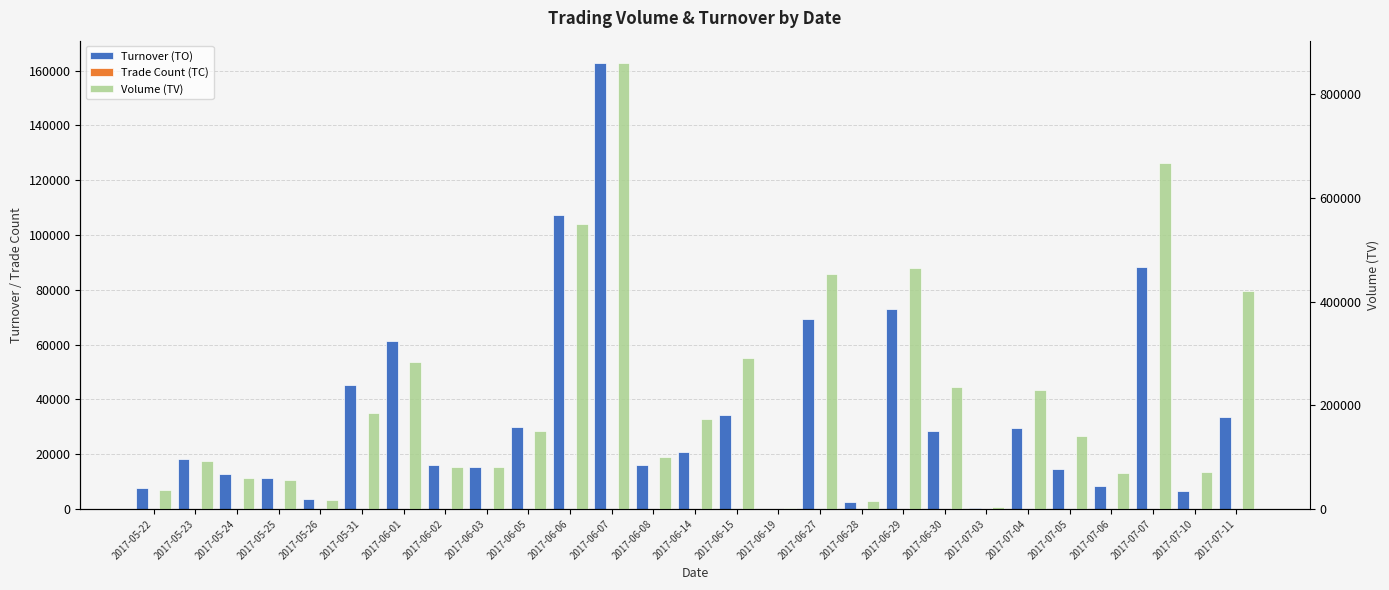

What is the approximate value of Turnover (TO) at 2017-06-27?

69440